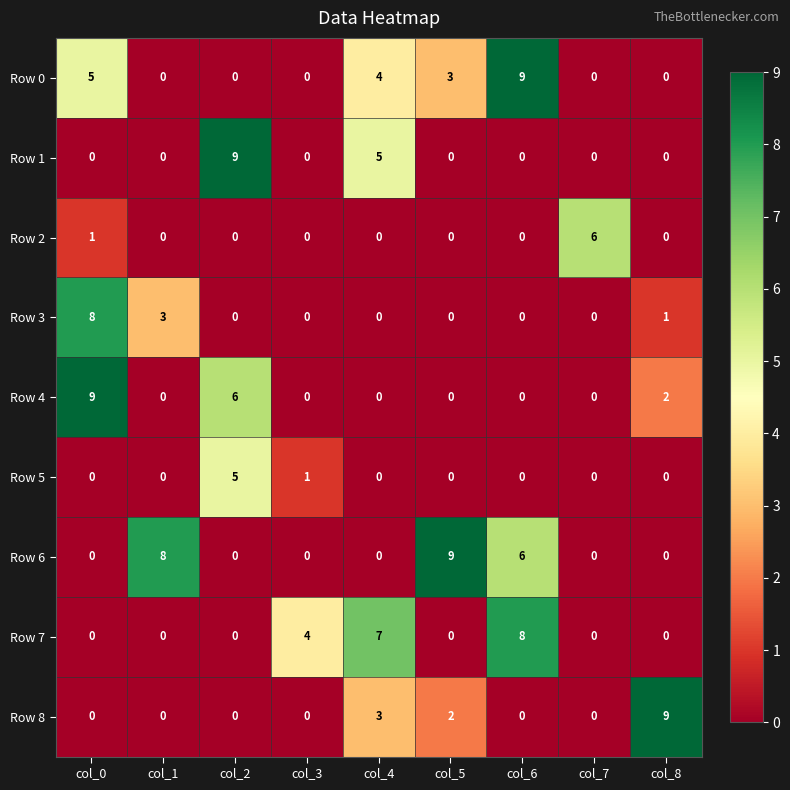

The value of Row 2 at col_8 is 0. True or false?

True